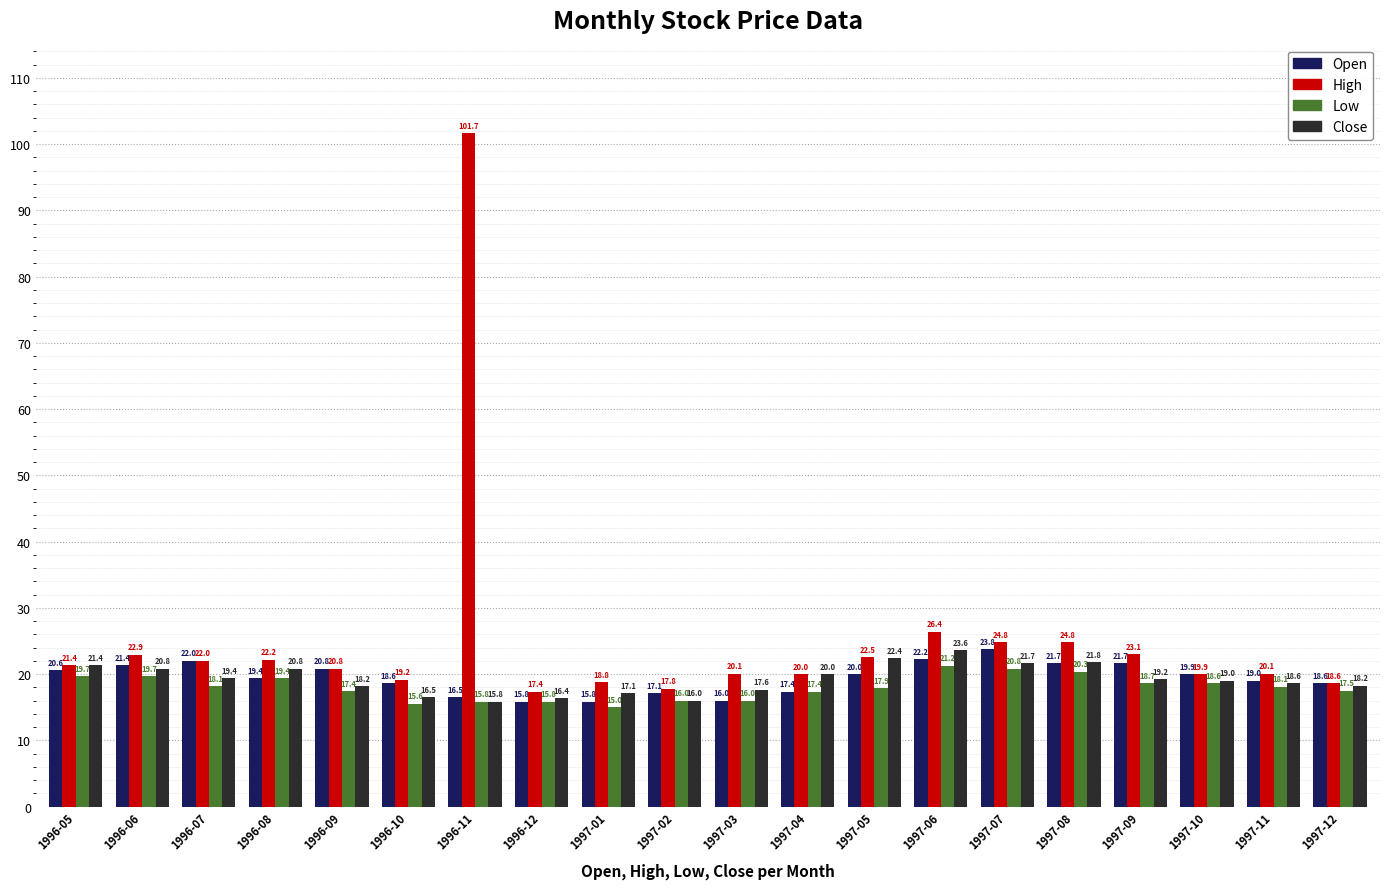

What is the difference between the second highest and second lowest values in the High series?

8.6